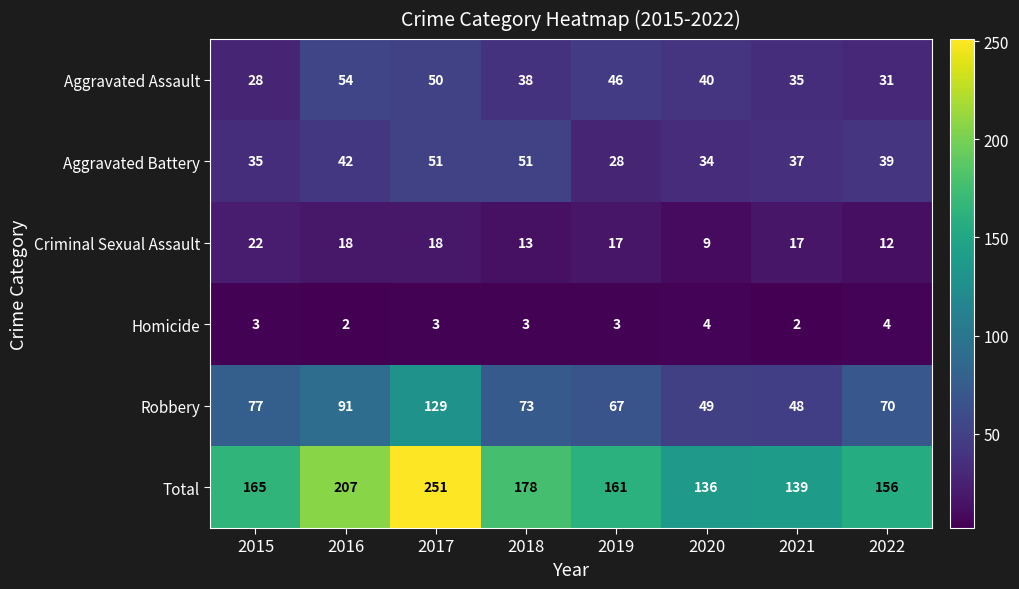

At how many categories does at least one series exceed 147?

6